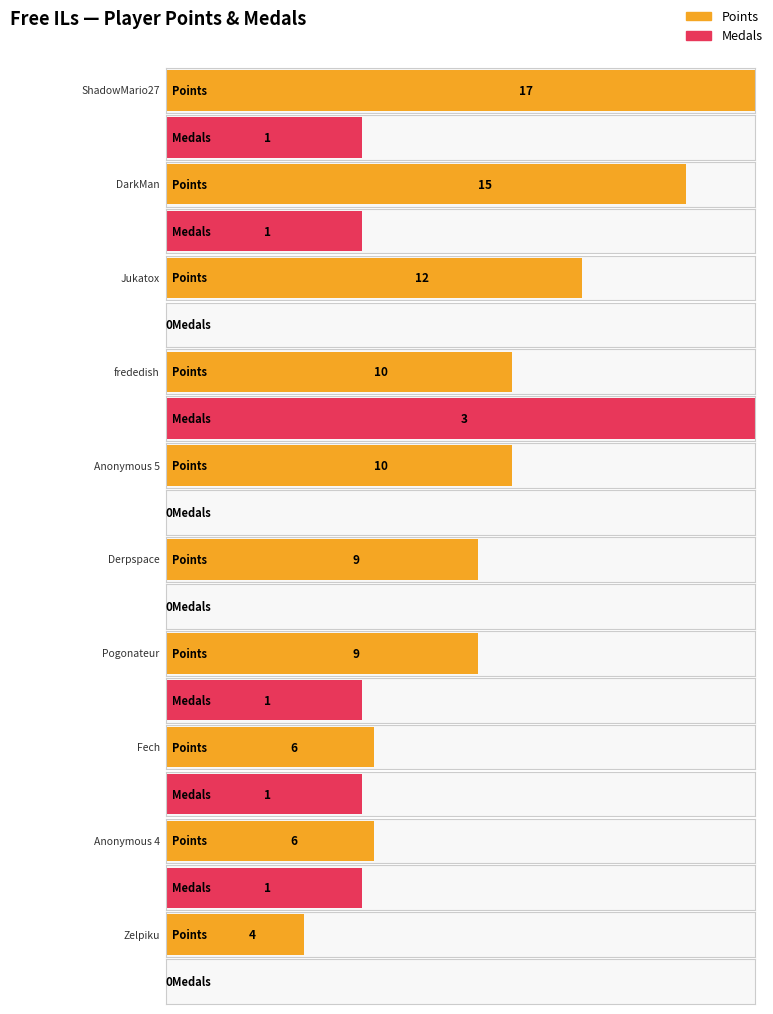

The Entries series shows 1 at 3. True or false?

False